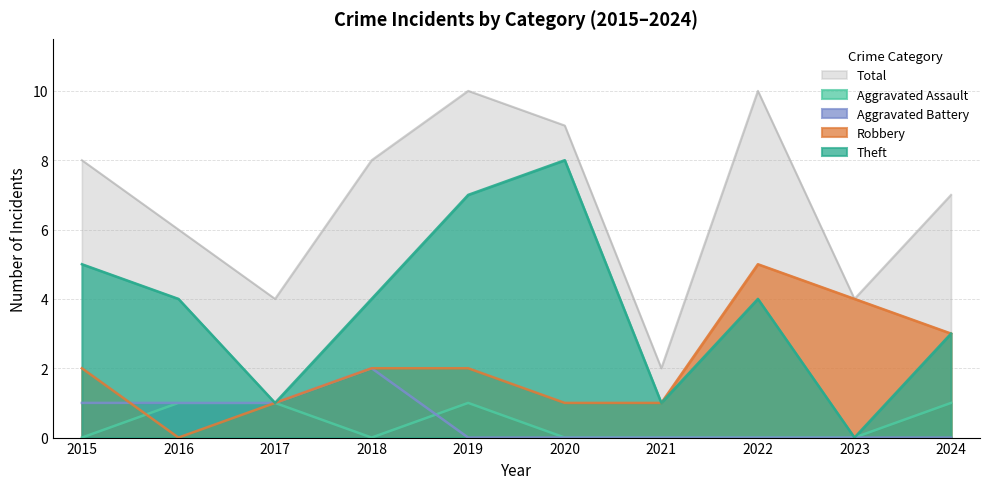

Rank the categories by Robbery value from highest to lowest.

2022, 2023, 2024, 2015, 2018, 2019, 2017, 2020, 2021, 2016